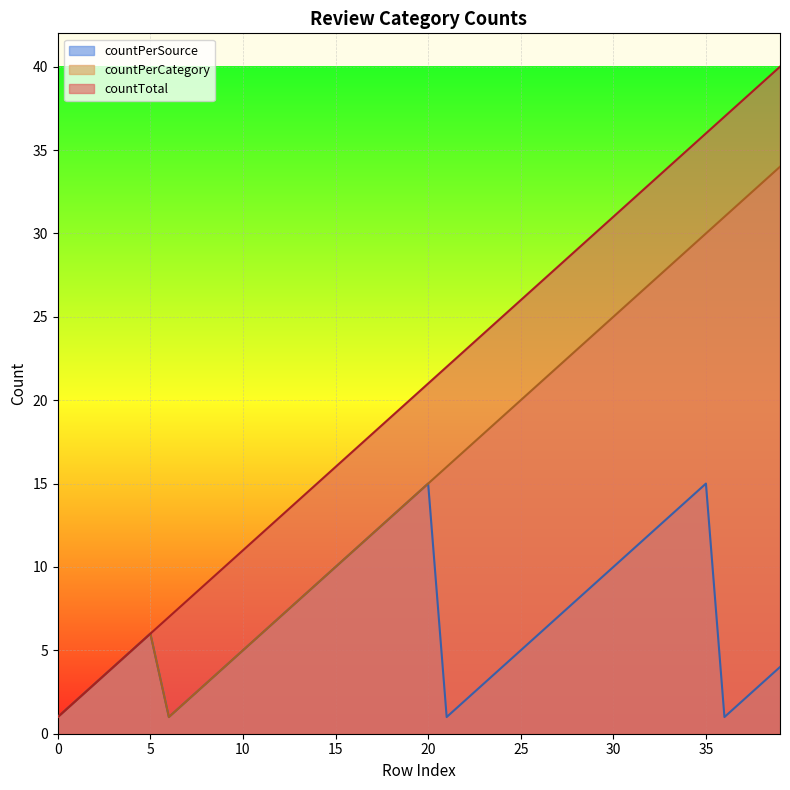

What is the difference between the maximum and minimum values in the countPerCategory series?

33